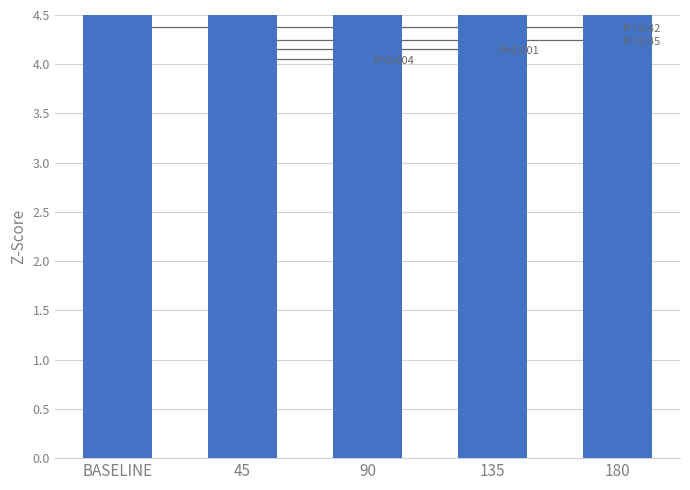

What is the value of the 1st bar from the left?

141.0